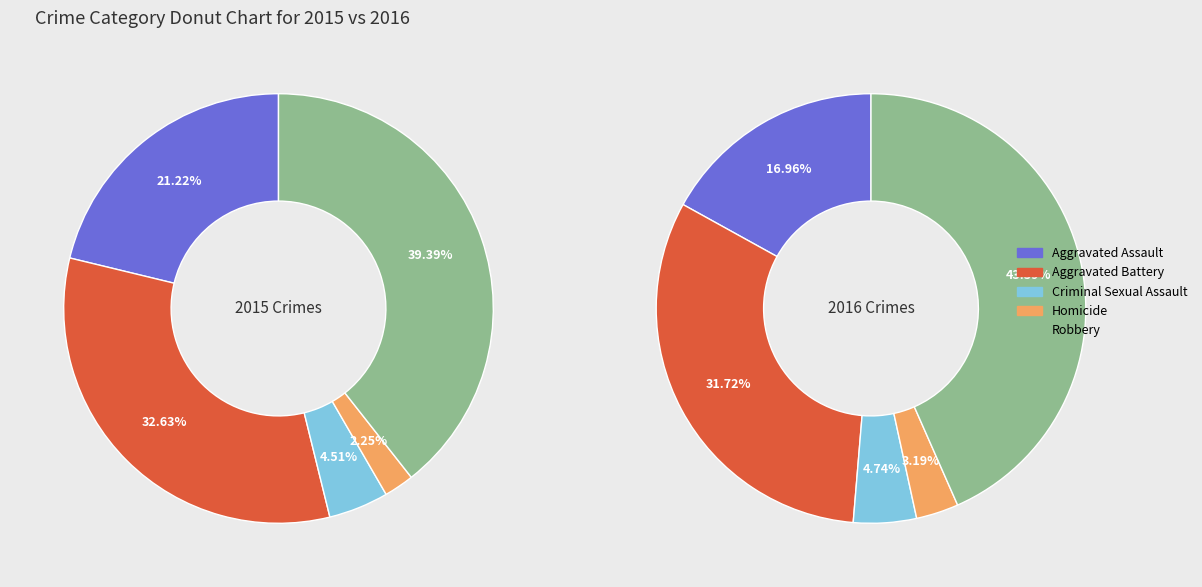

Which slice is the smallest?

Homicide